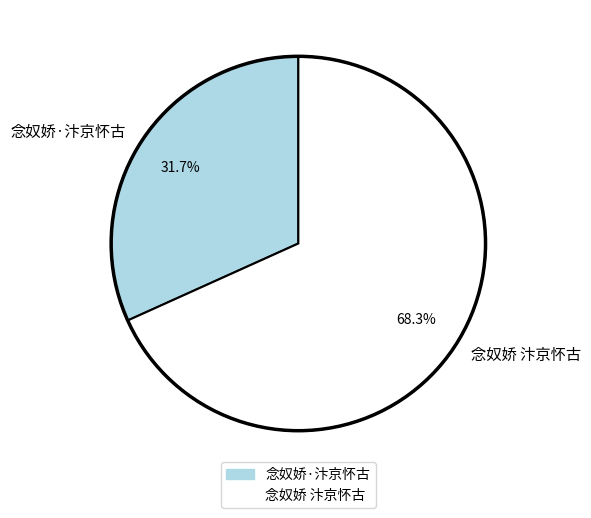

Count the number of slices in the pie.

2